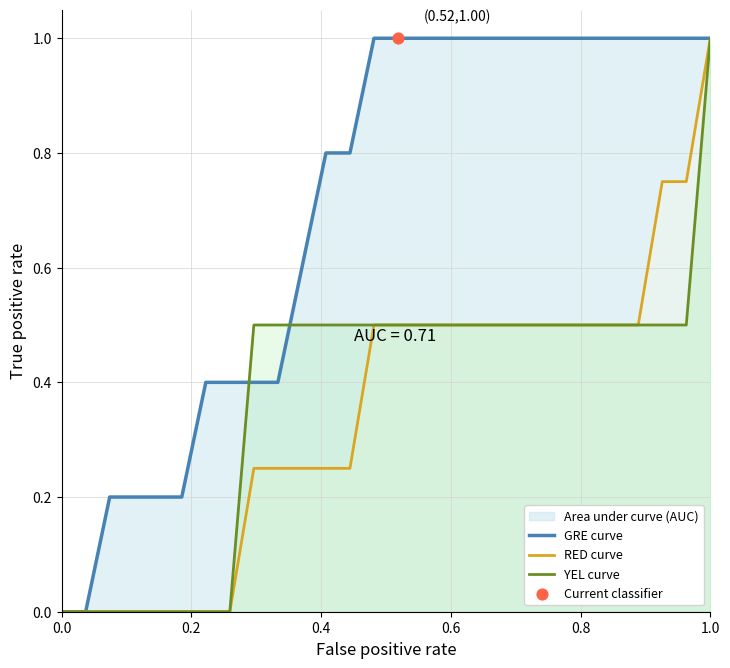

Which series contains the highest Y value?

GRE curve